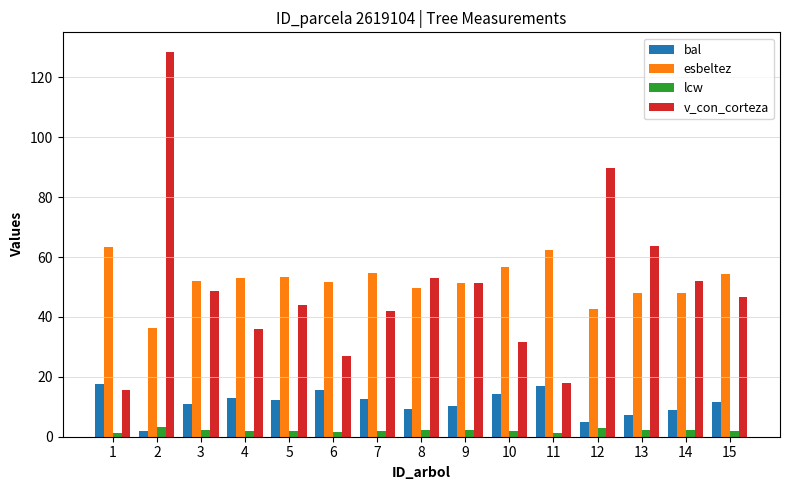

What is the value of the lcw bar at the 2nd from the left?

3.3